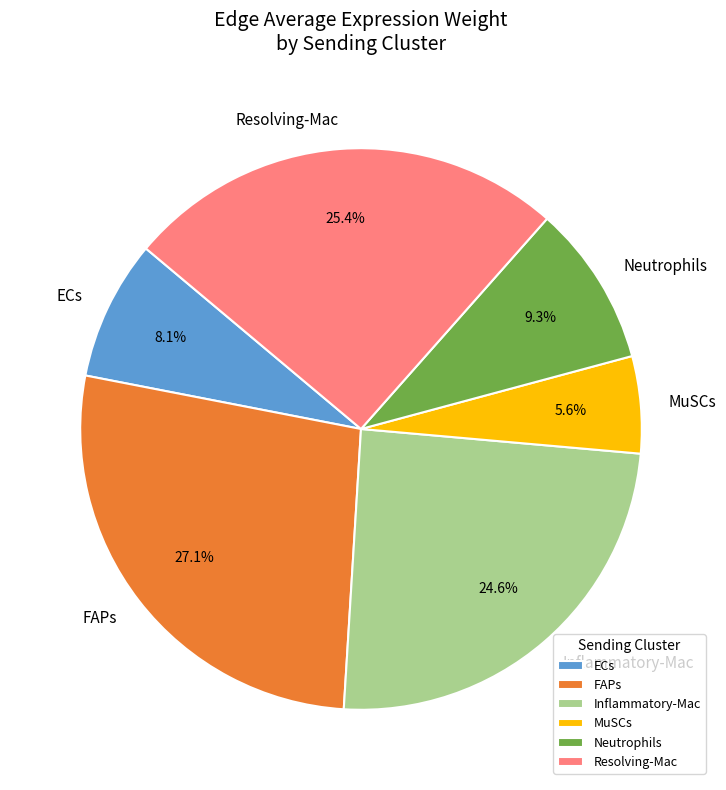

Rank the categories by value from lowest to highest.

MuSCs, ECs, Neutrophils, Inflammatory-Mac, Resolving-Mac, FAPs